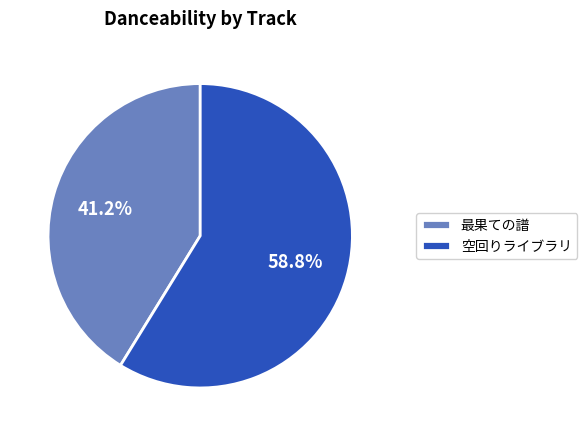

Is it true that 最果ての譜 is 50% of the pie?

False